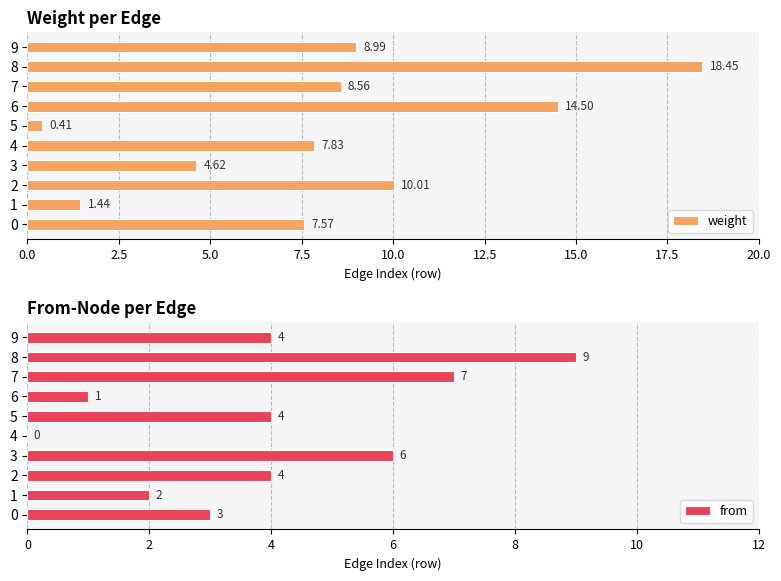

Rank the categories by weight value from lowest to highest.

5, 1, 3, 0, 4, 7, 9, 2, 6, 8